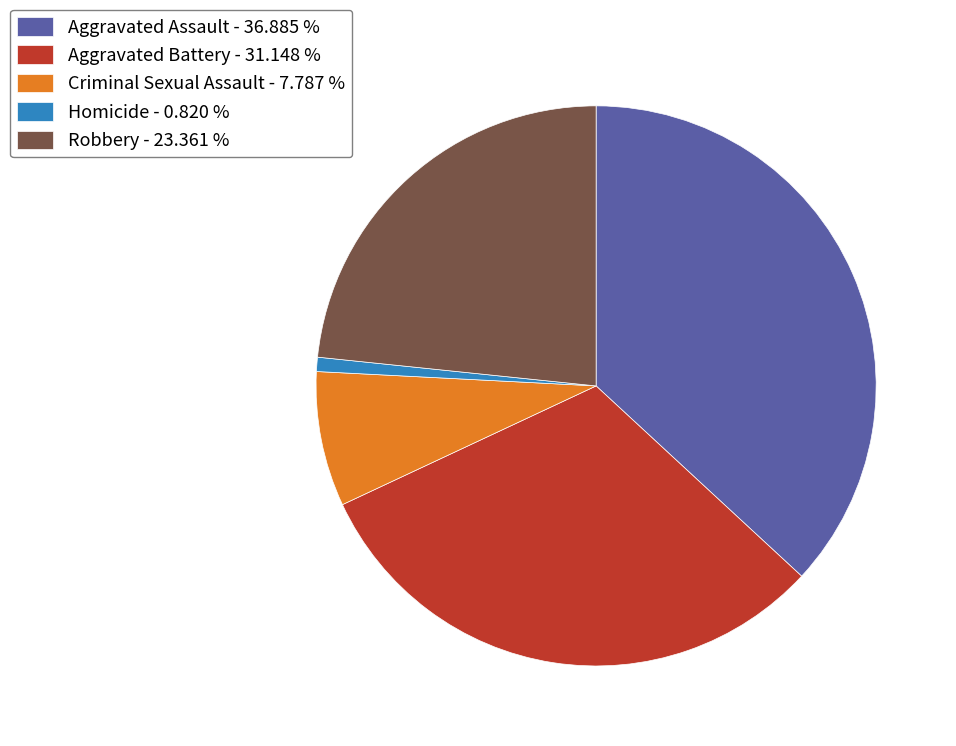

What is the largest slice in the pie chart?

Aggravated Assault